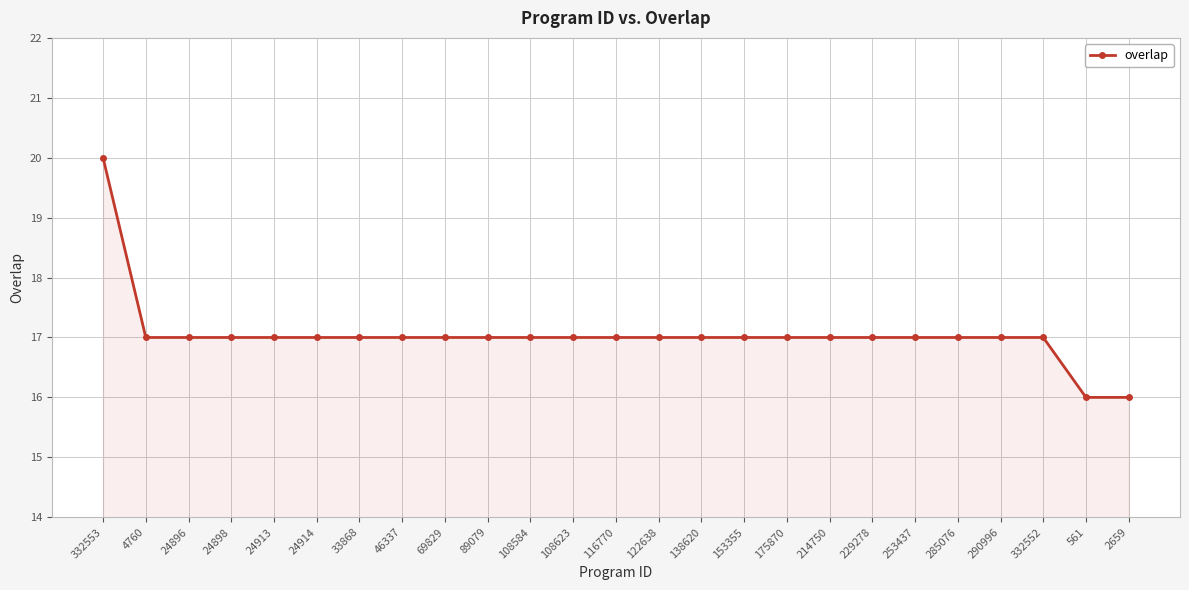

What is the change in value from 332553 to 138620?

-3